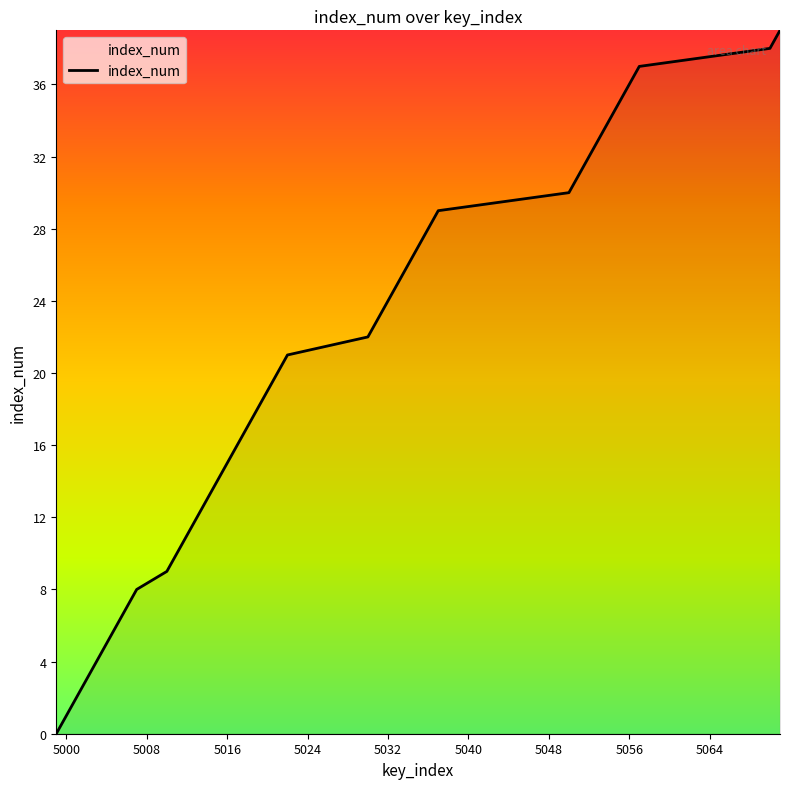

Does the chart have visible grid lines?

No